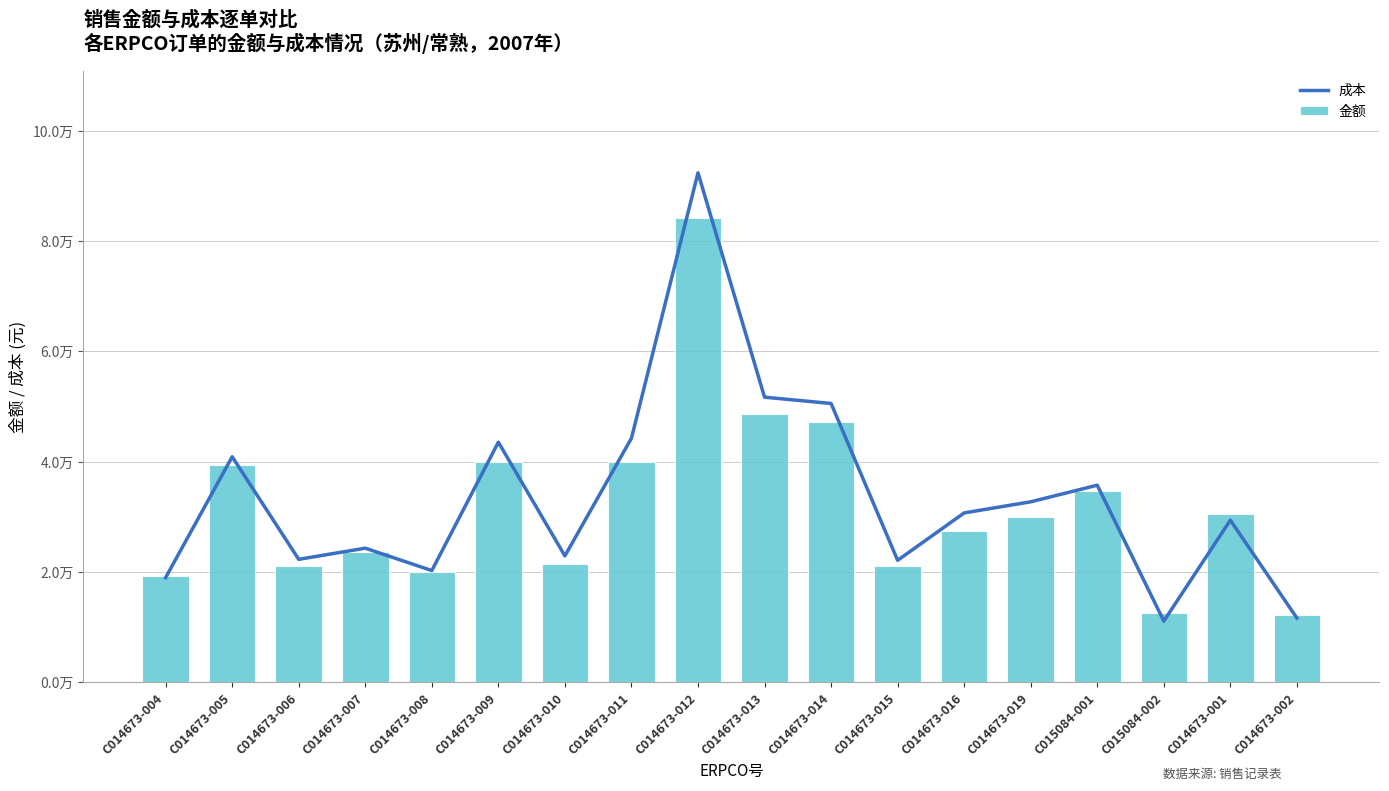

What is the label of the 16th bar from the right?

C014673-006